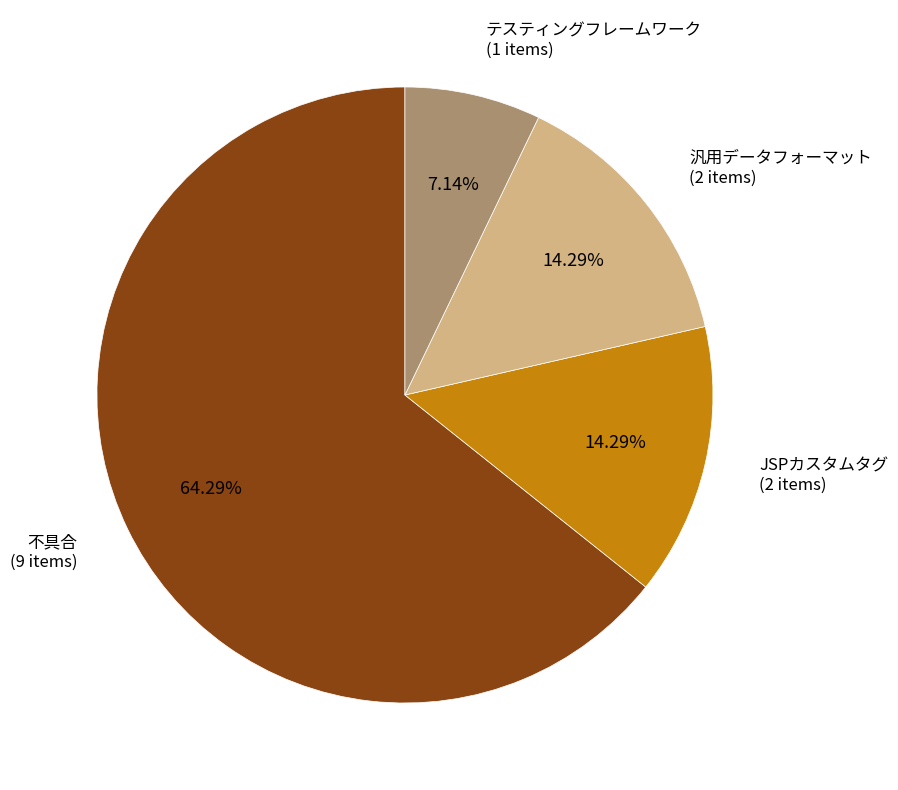

Does any single category account for the majority?

Yes